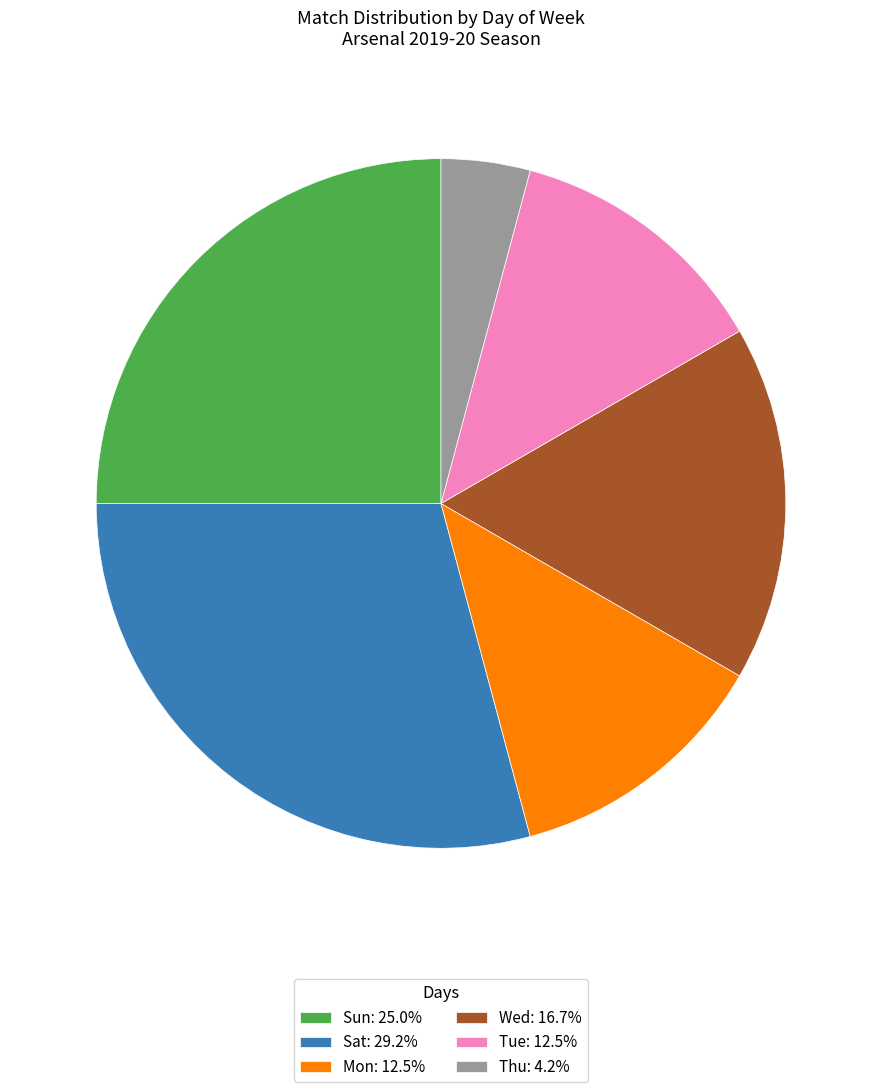

Does any single category account for the majority?

No